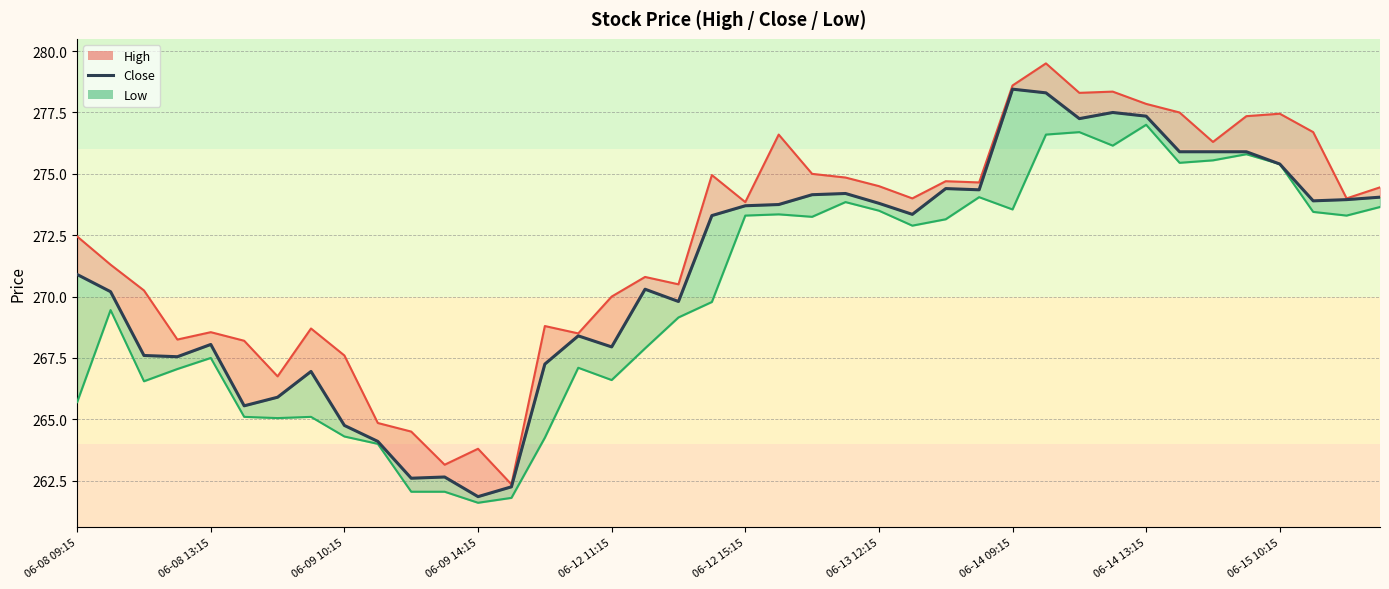

What is the approximate value at 37?

273.9